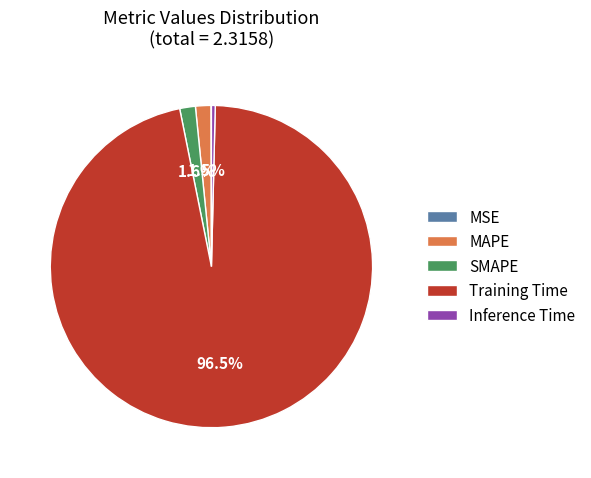

Which slice is the largest?

Training Time